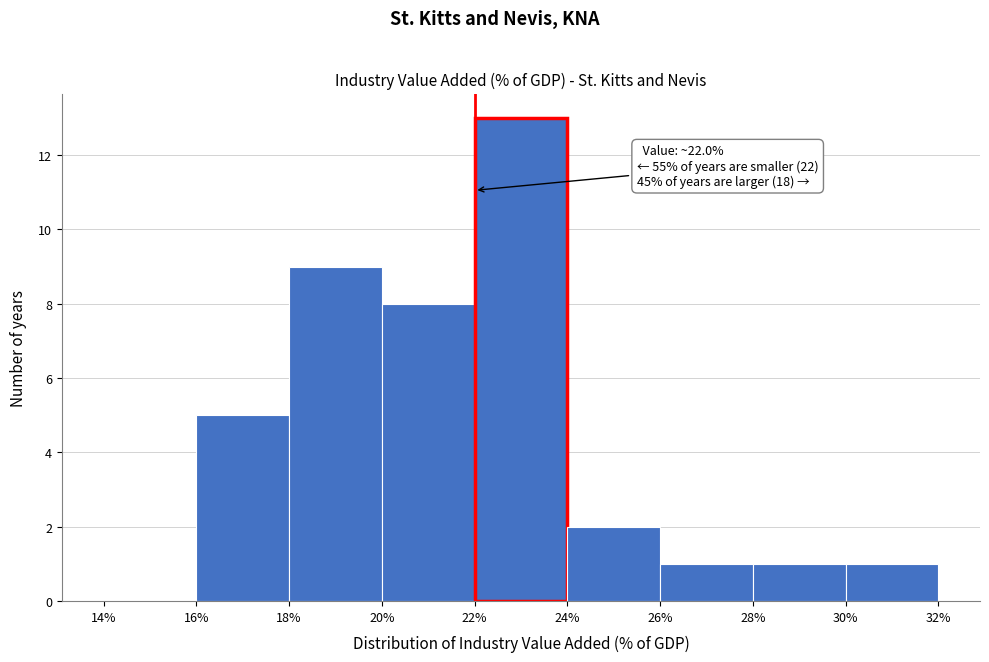

Which range on the x-axis has the tallest bar?

22% to 24%